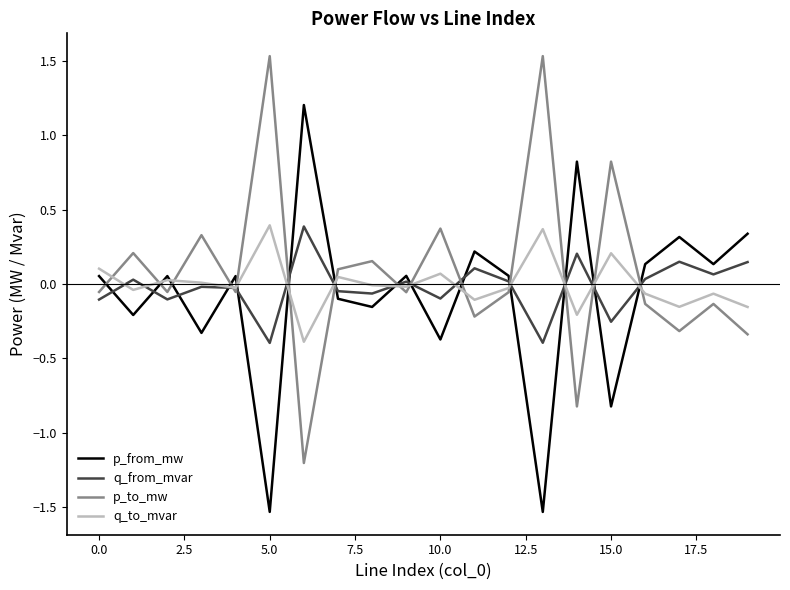

What is the maximum value for p_from_mw?

1.2